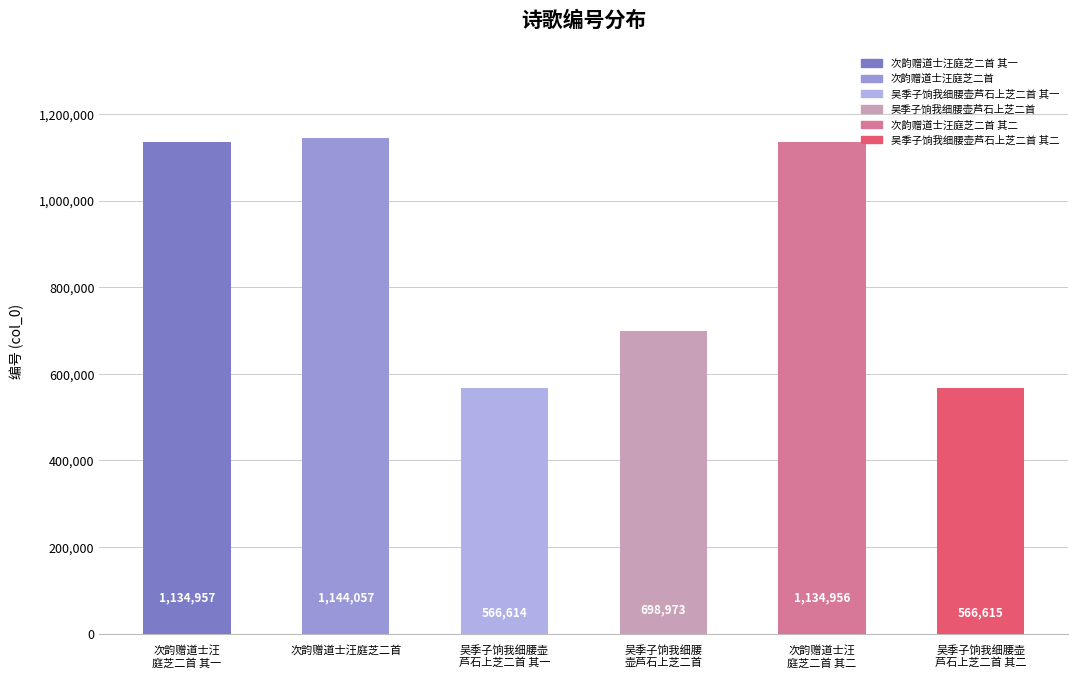

Does the chart contain stacked bars?

No